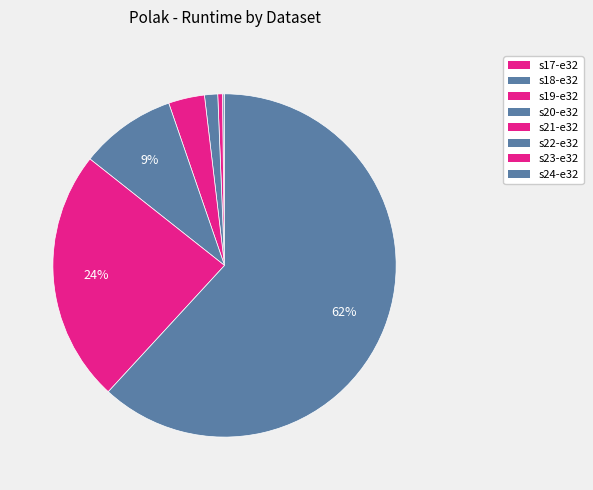

Which slice represents more than half of the pie?

s24-e32